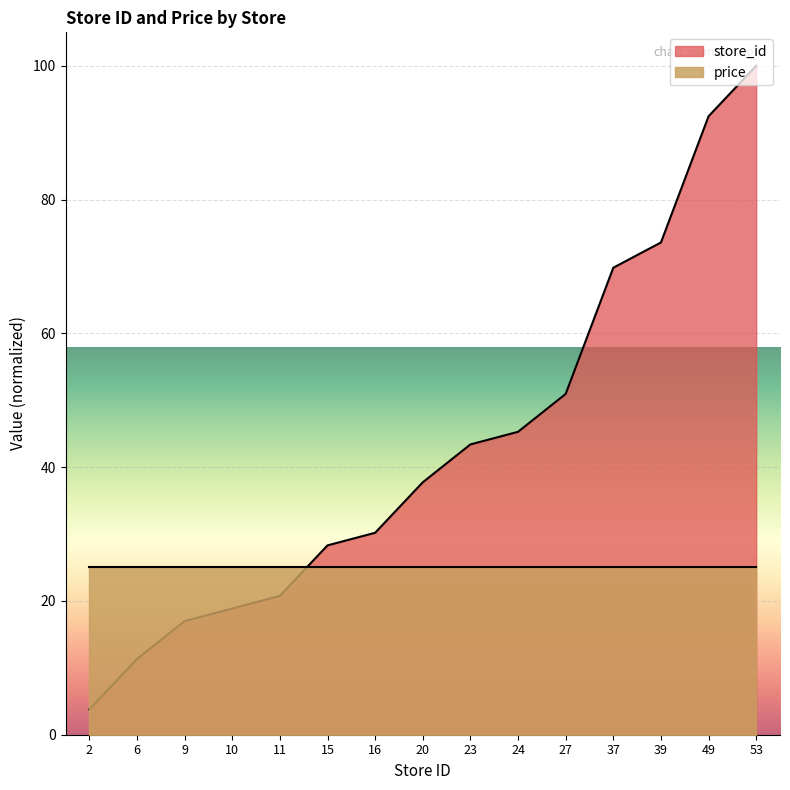

Which category has the highest value across all series?

53